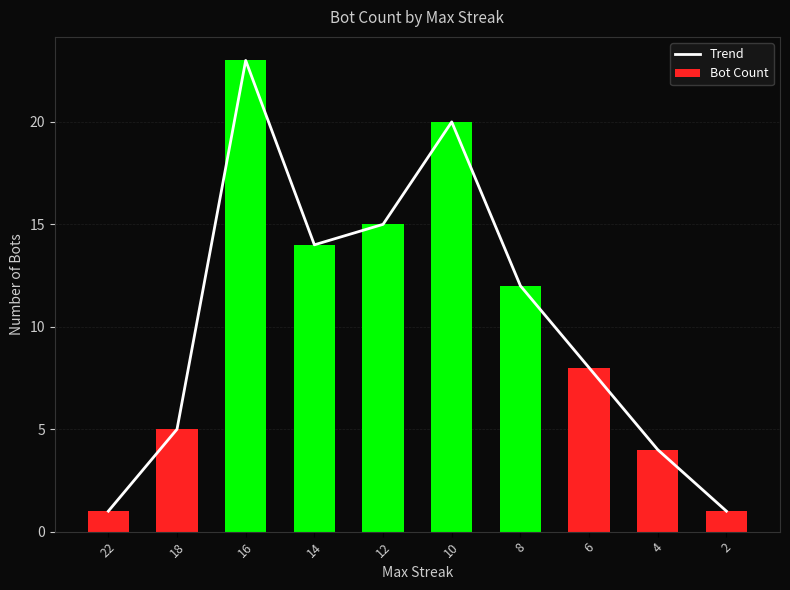

Reading left to right, transcribe all the data shown in this chart.

Trend: 22=1	18=5	16=23	14=14	12=15	10=20	8=12	6=8	4=4	2=1
Bot Count: 22=1	18=5	16=23	14=14	12=15	10=20	8=12	6=8	4=4	2=1